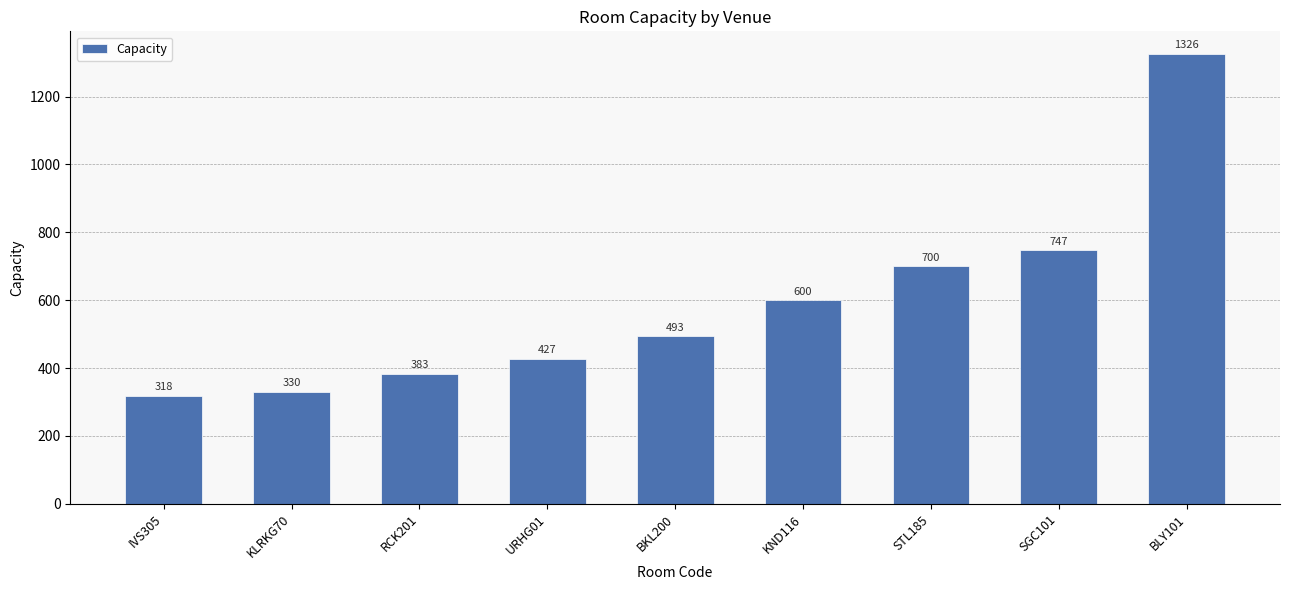

What is the difference between the values at IVS305 and KLRKG70?

12